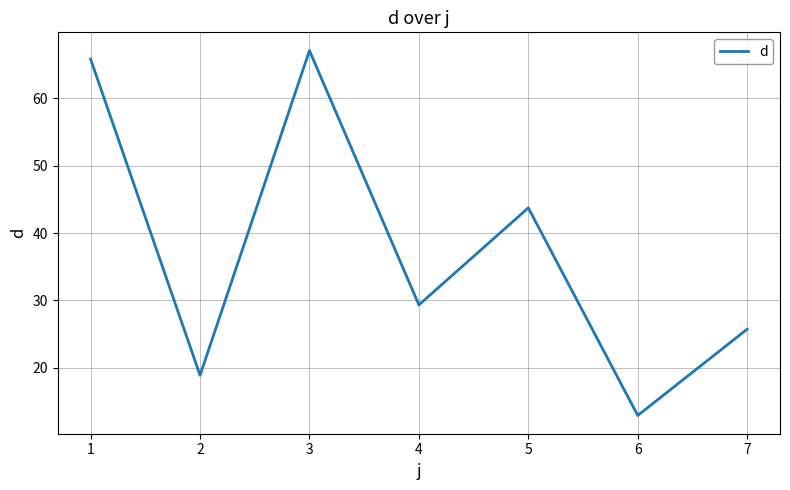

Which category has the highest value across all series?

3